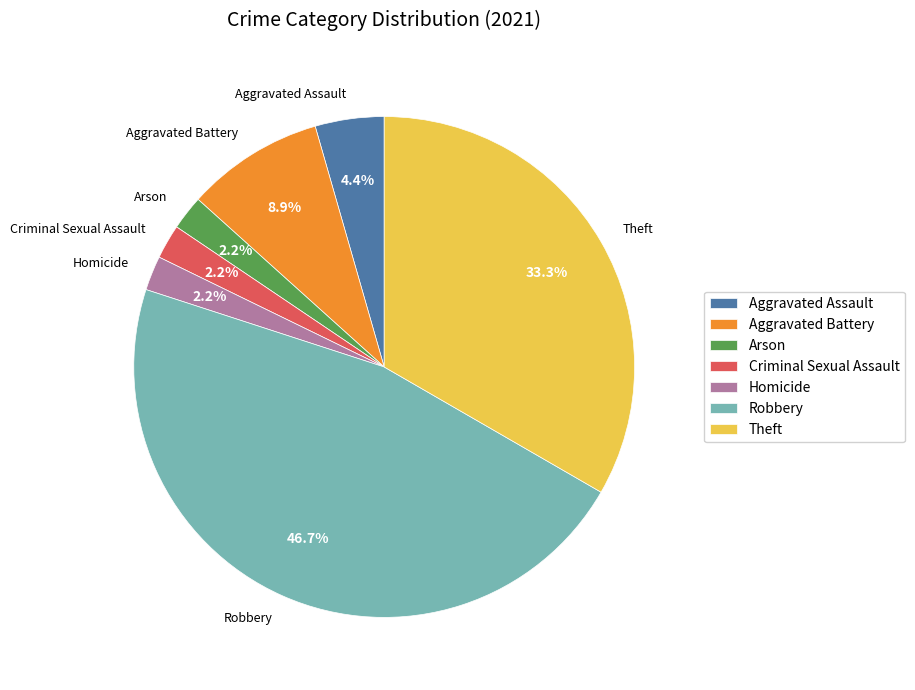

What is the total percentage of Aggravated Assault and Aggravated Battery?

13.3%